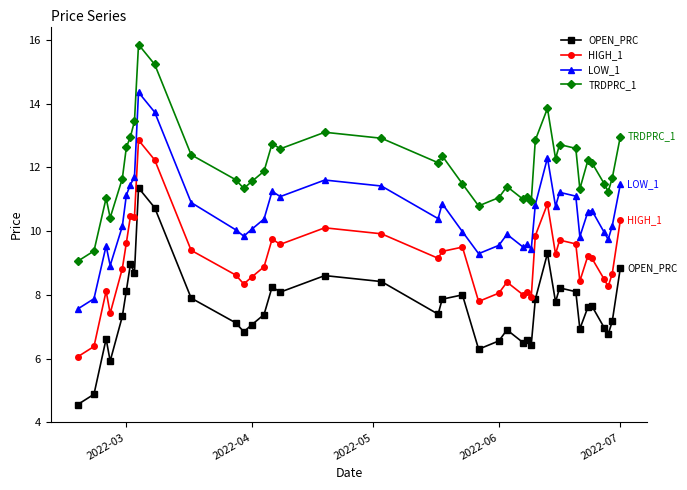

What is the value of the LOW_1 point at the 36th from the left?

10.6